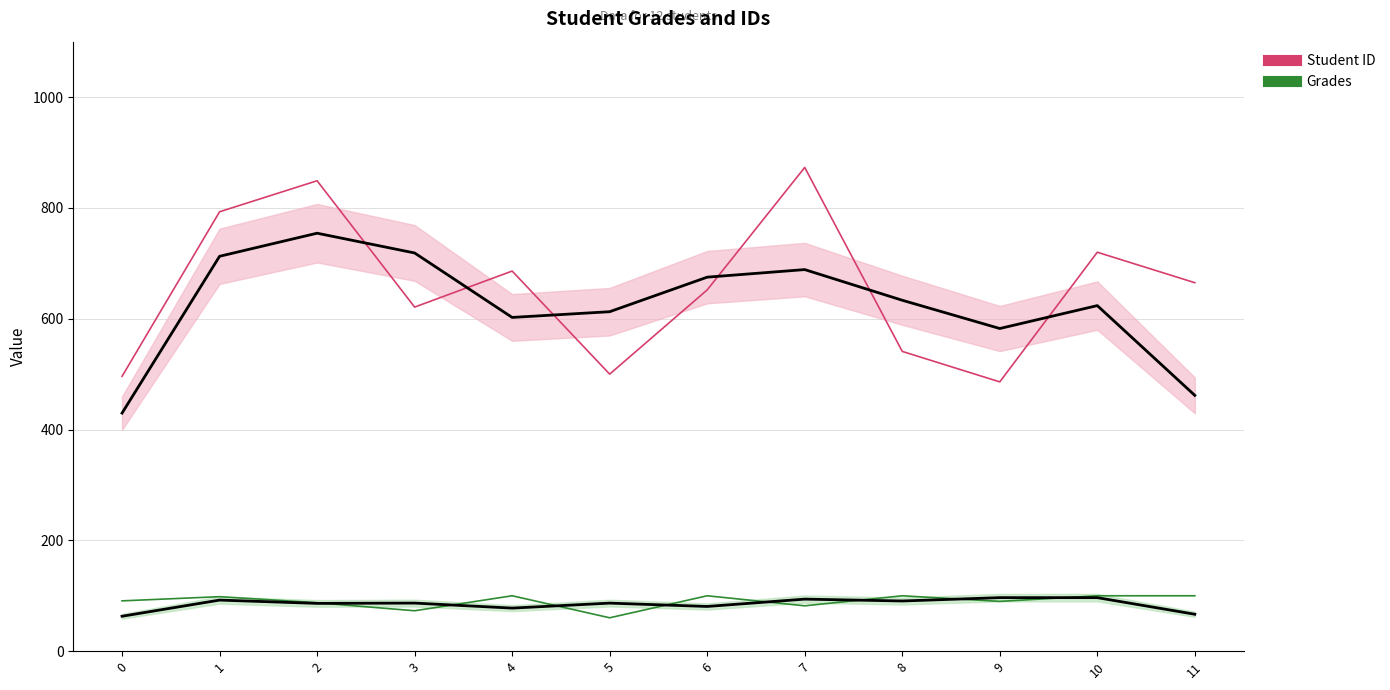

How many interior local valleys does the Student ID series have?

3